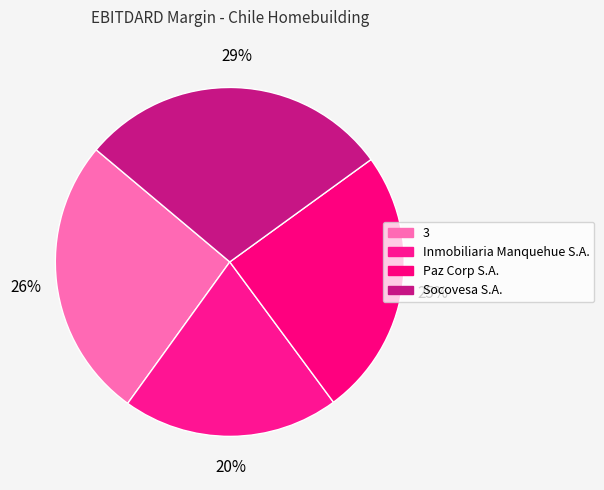

Is it true that Socovesa S.A. is 19% of the pie?

False